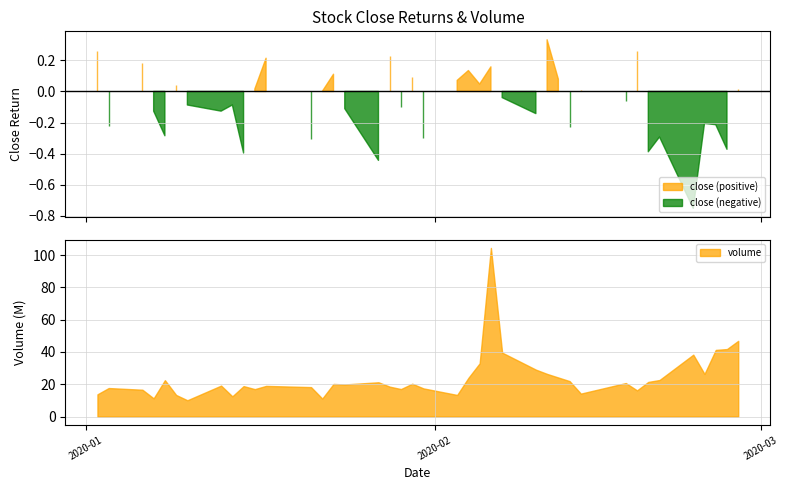

How many lines are shown in the chart?

2